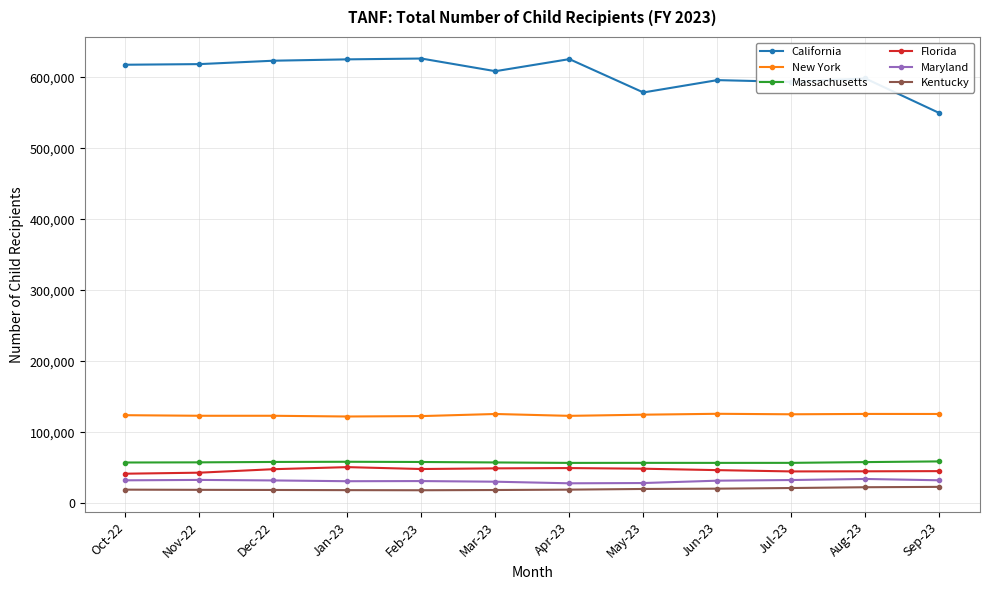

What is the total value across all series at Sep-23?

836390